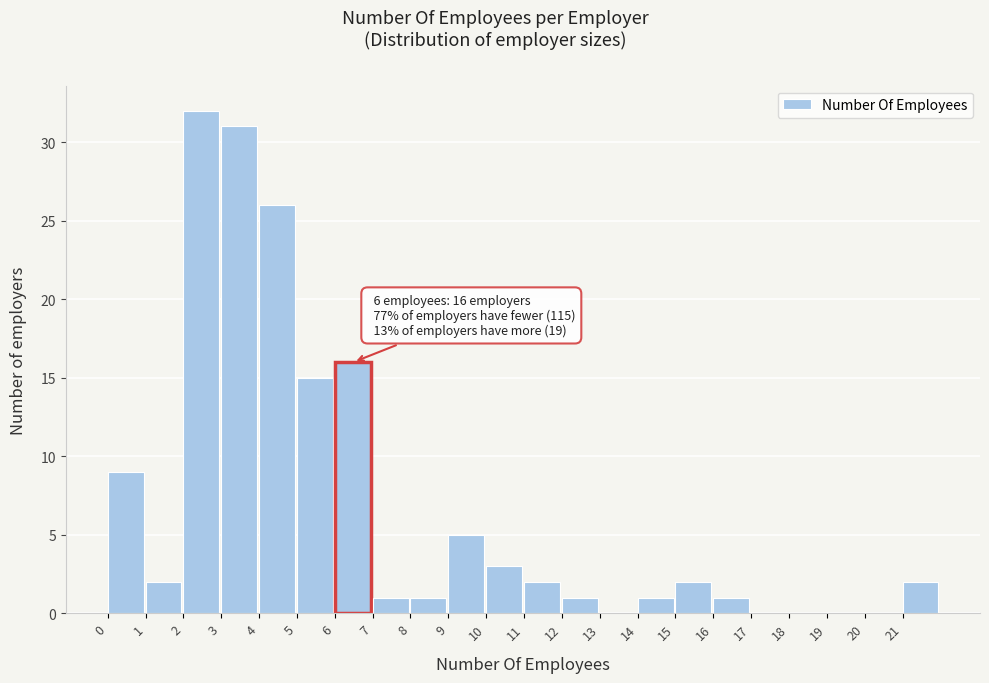

Over which range of the x-axis is the bar tallest?

2 to 3